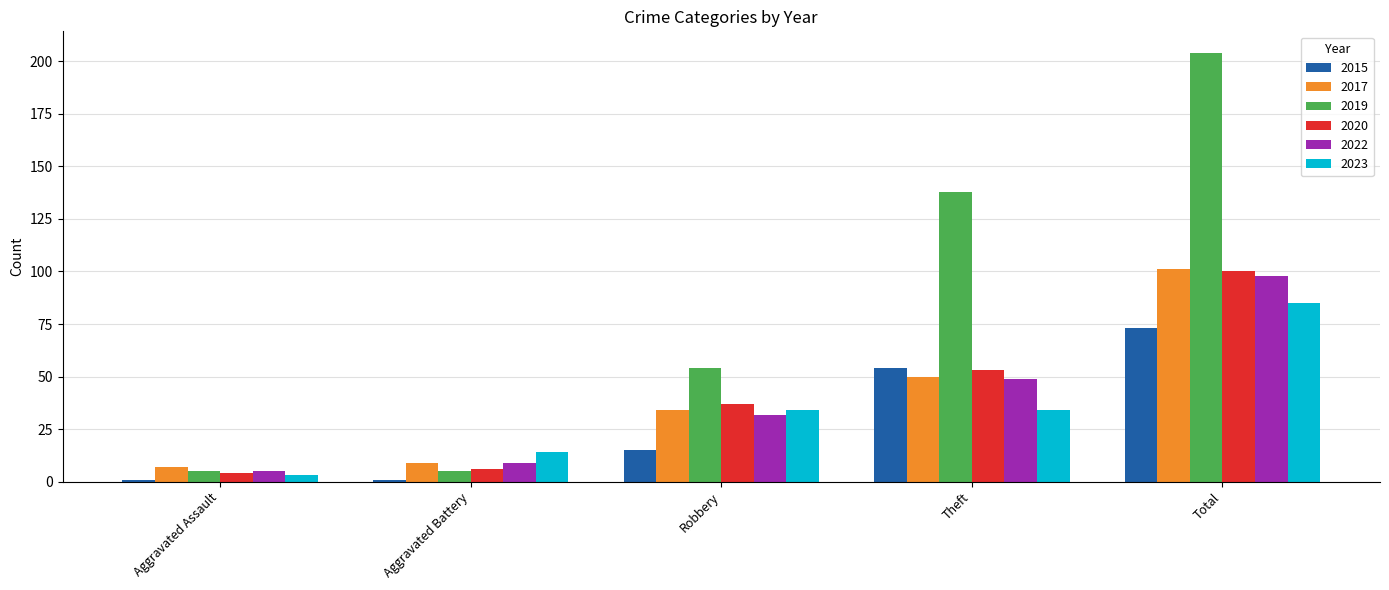

What position from the left is Total?

5